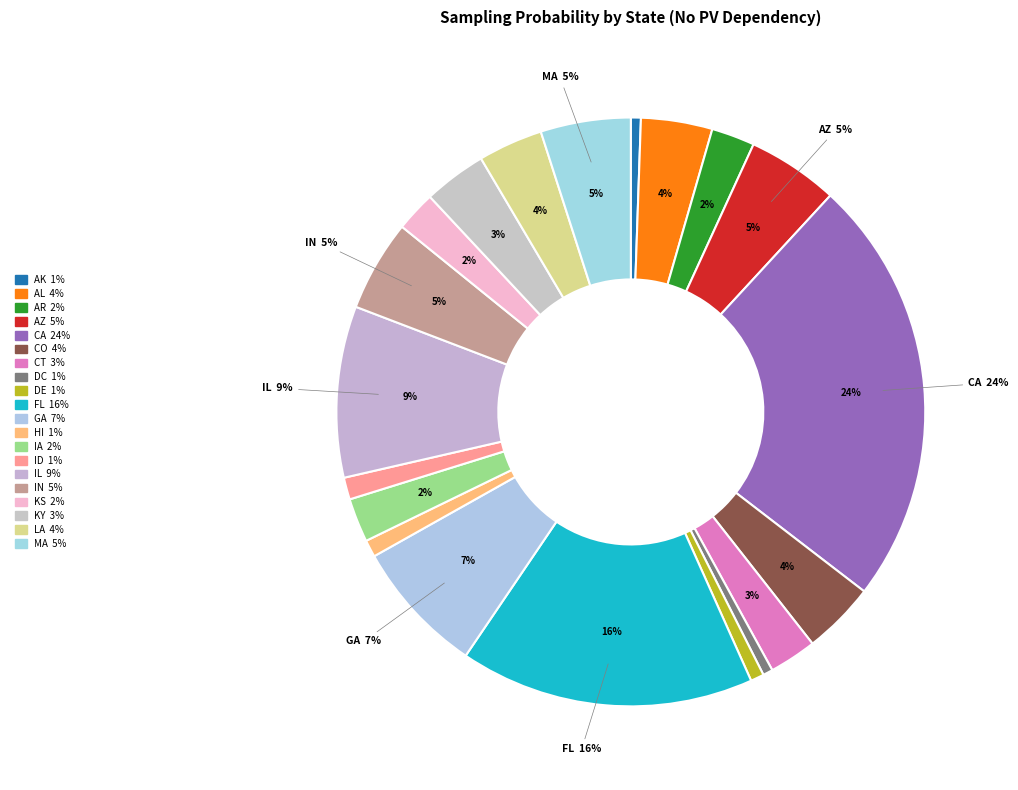

What portion of the pie excludes DE?

99.3%